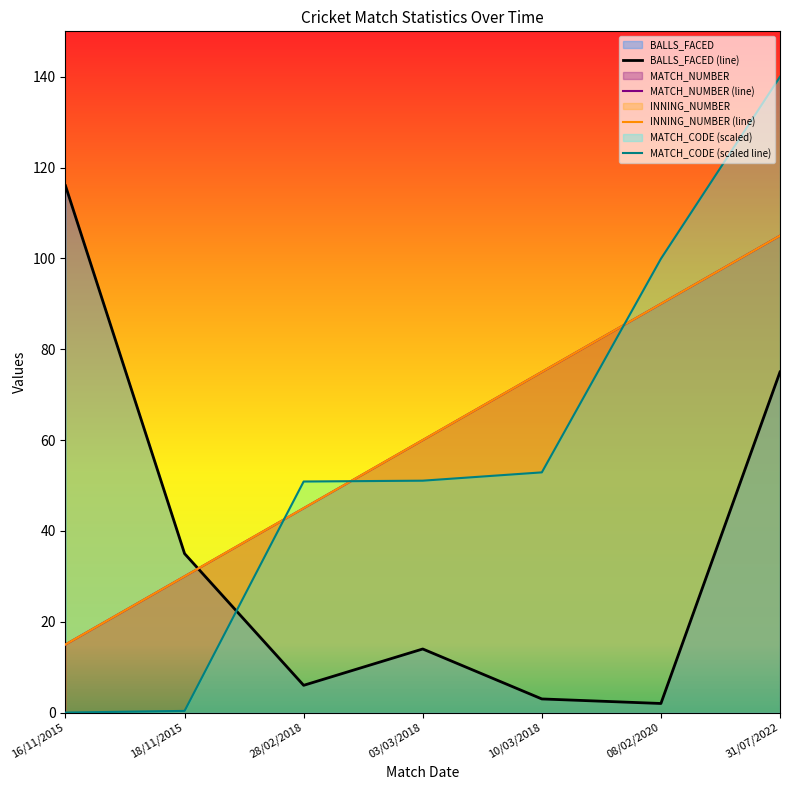

True or false: MATCH_NUMBER has a value of 105.0 at 31/07/2022.

True